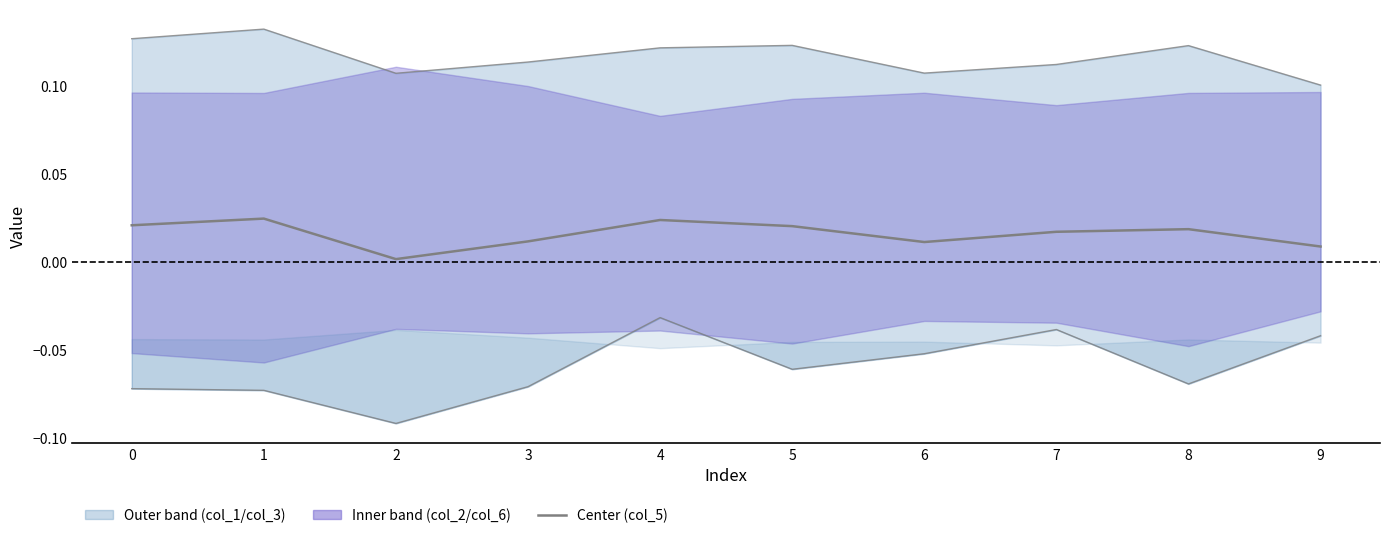

True or false: col_5 center and col_3 lower cross at least once.

False